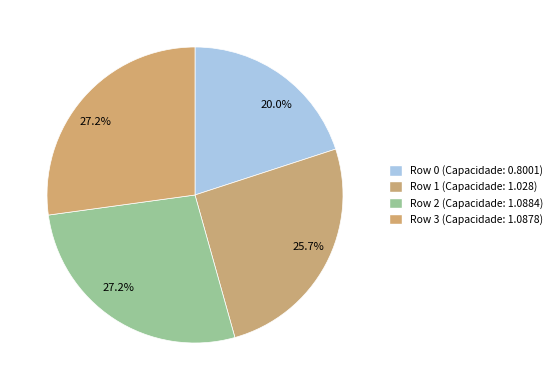

Count the number of slices in the pie.

4